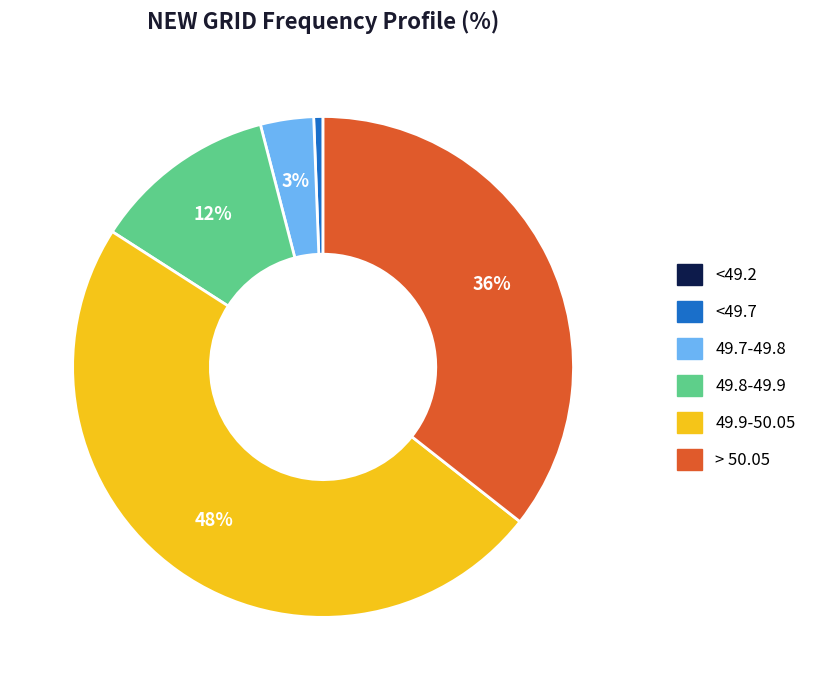

Which has a higher value, 49.9-50.05 or 49.7-49.8?

49.9-50.05